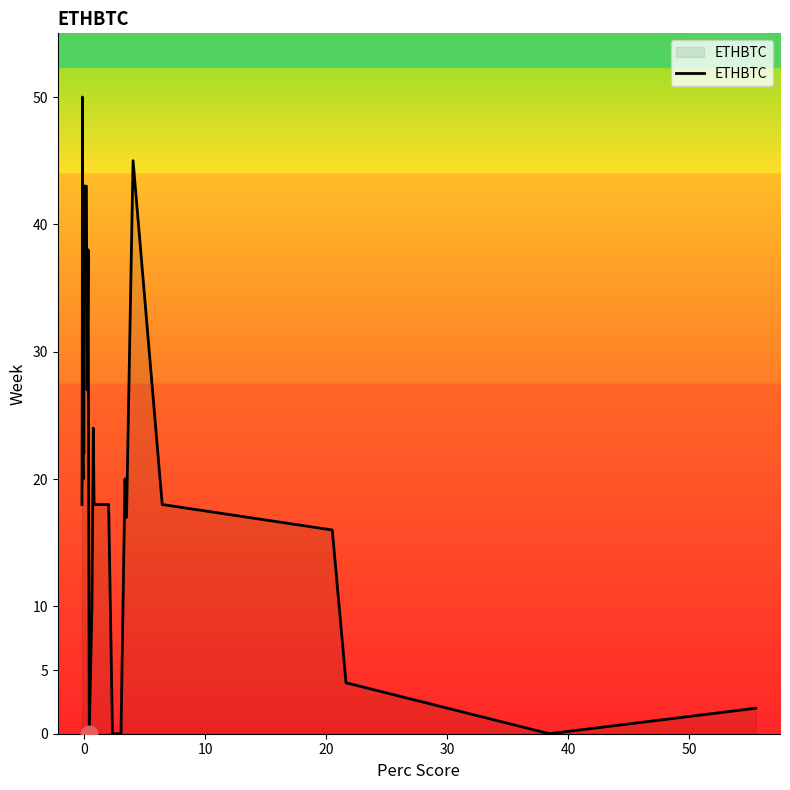

What is the difference between the maximum and minimum values?

50